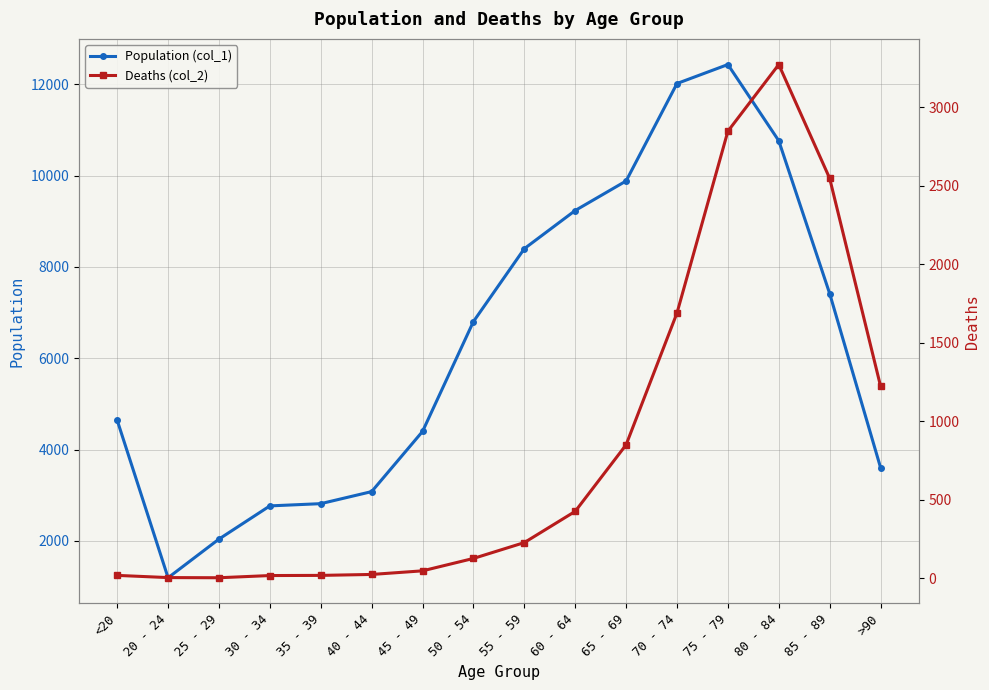

What position from the right is 50 - 54?

9